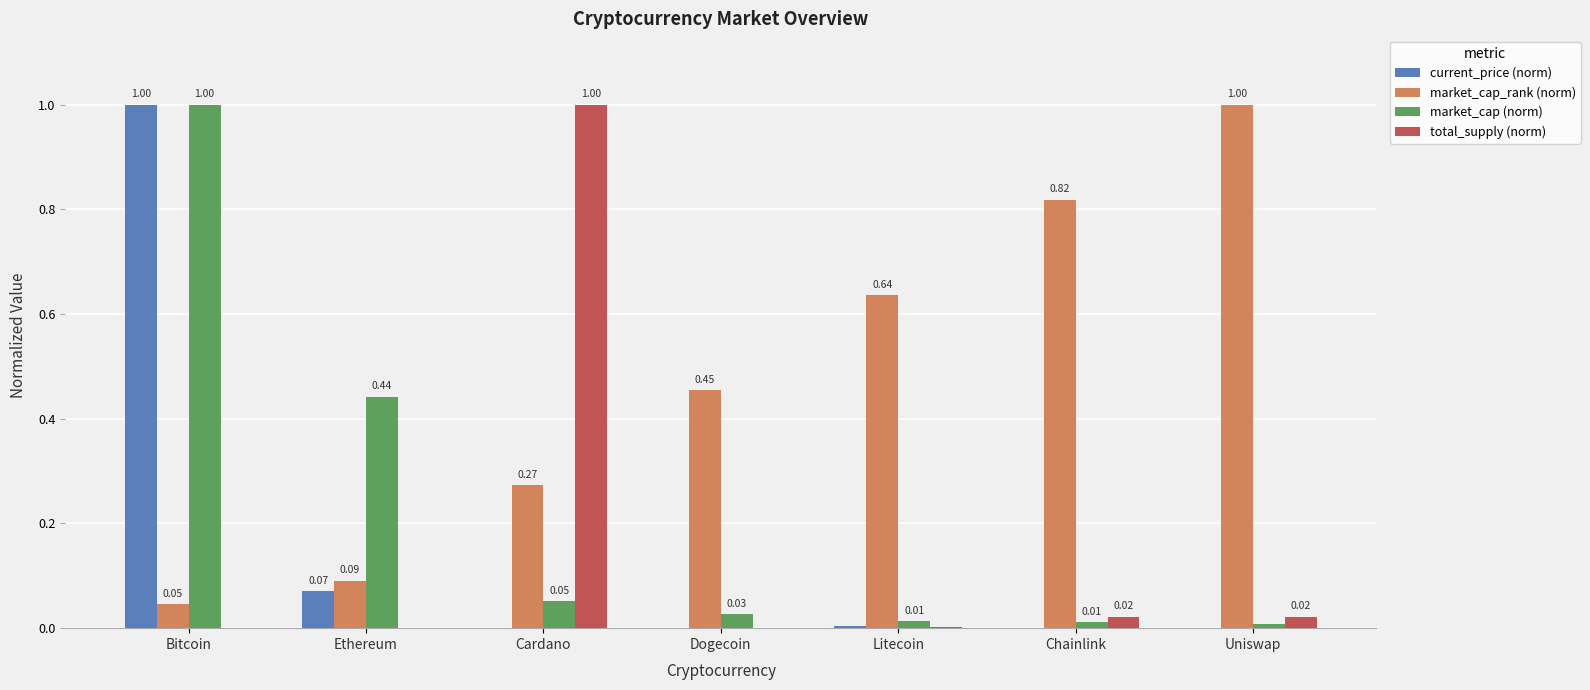

Are the bars horizontal?

No